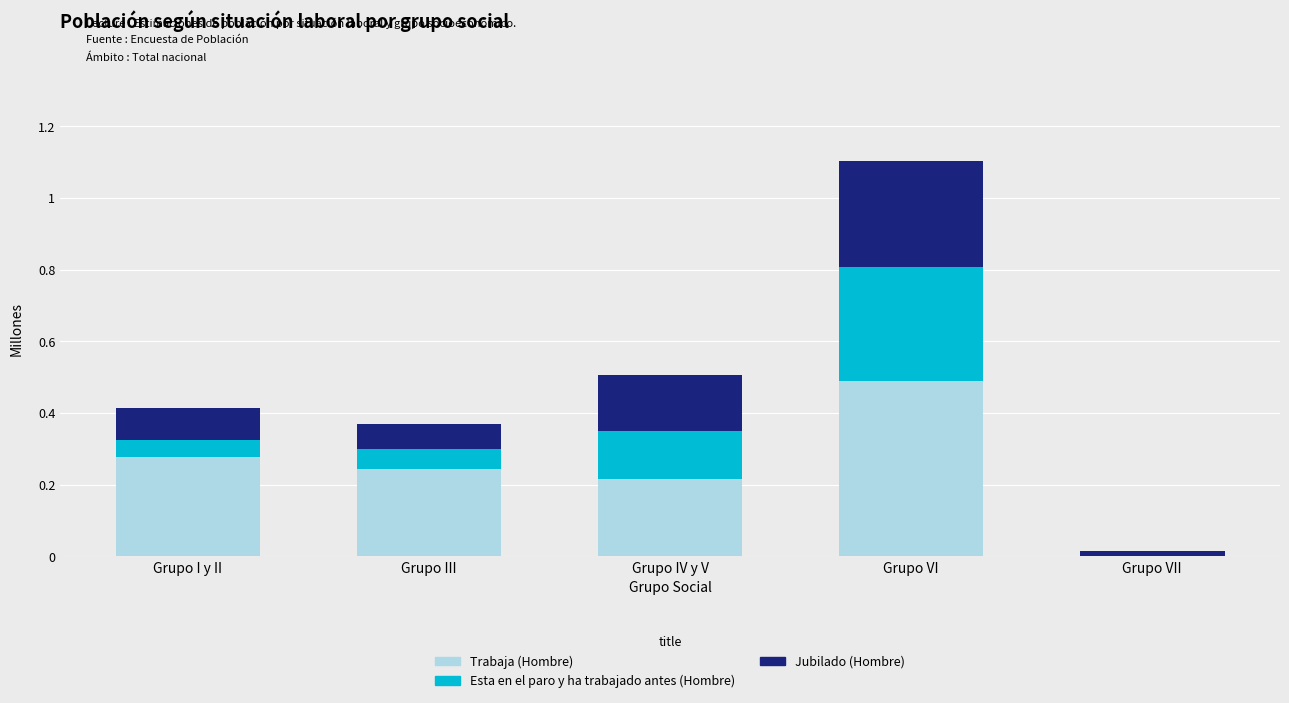

What is the sum of all Trabaja (Hombre) values?

1.2